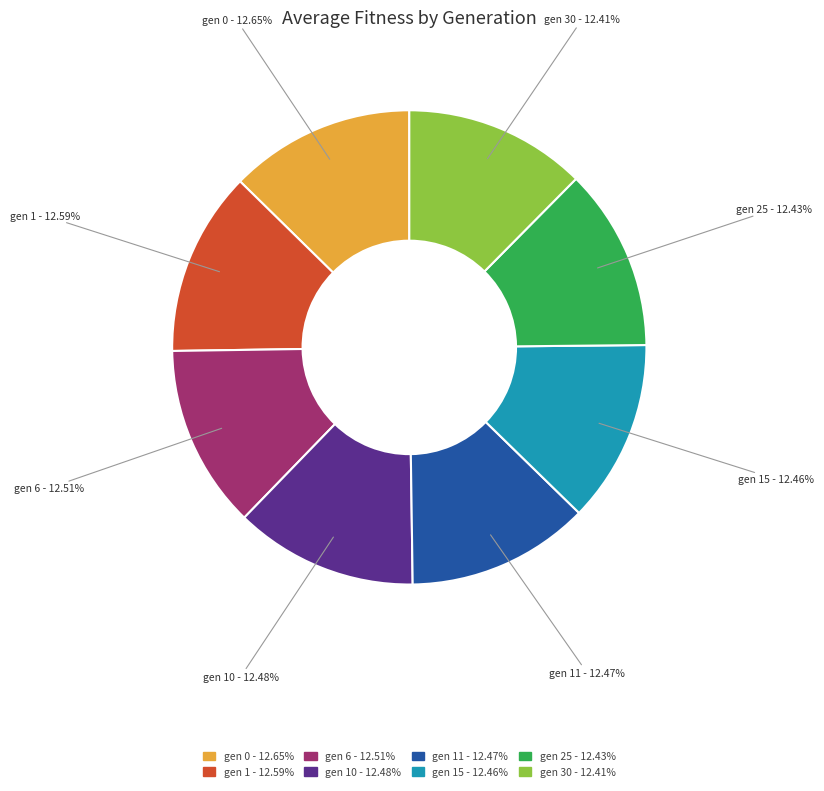

What is the ratio of the value at gen 11 - 12.47% to the value at gen 6 - 12.51%?

1.0